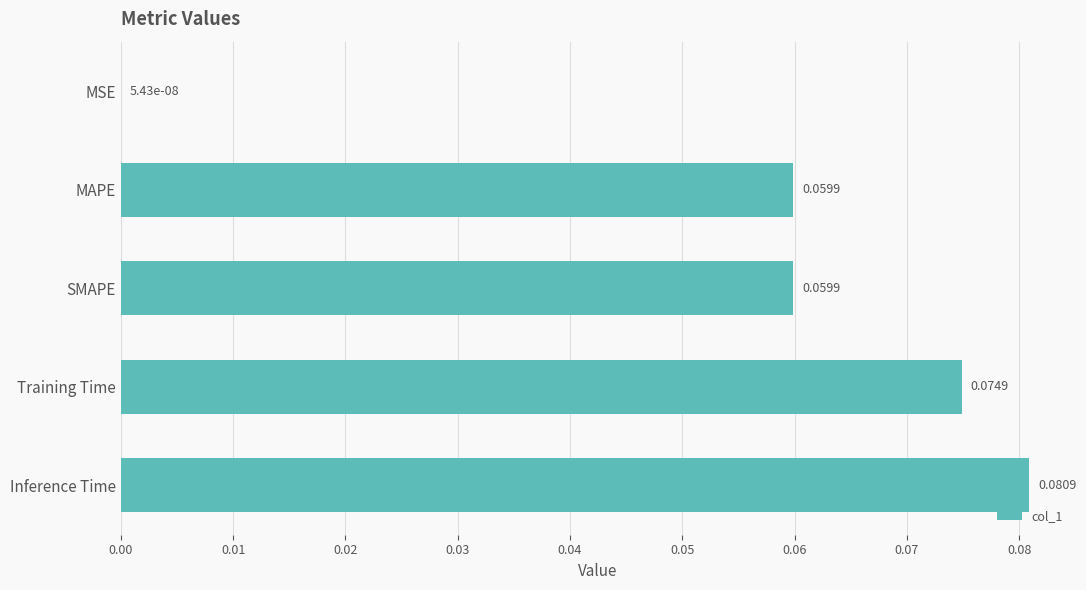

Between MAPE and Inference Time, which is larger?

Inference Time